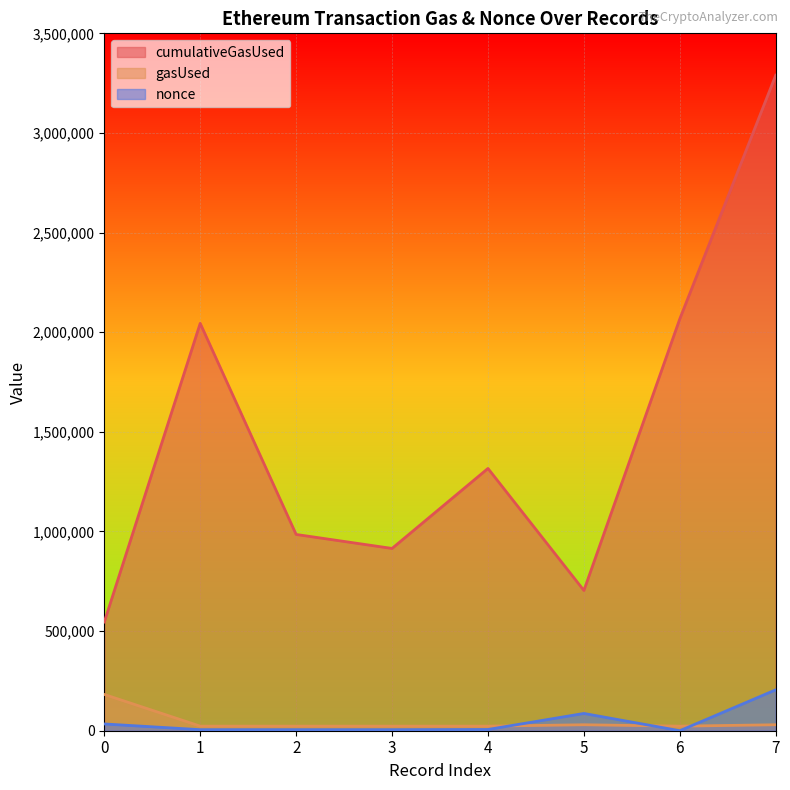

Rank the series by their maximum value, from lowest to highest.

gasUsed, nonce, cumulativeGasUsed